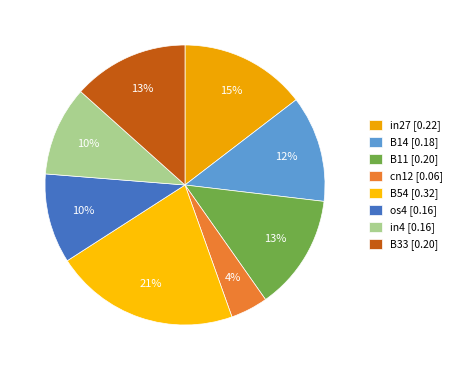

Count the number of slices in the pie.

8